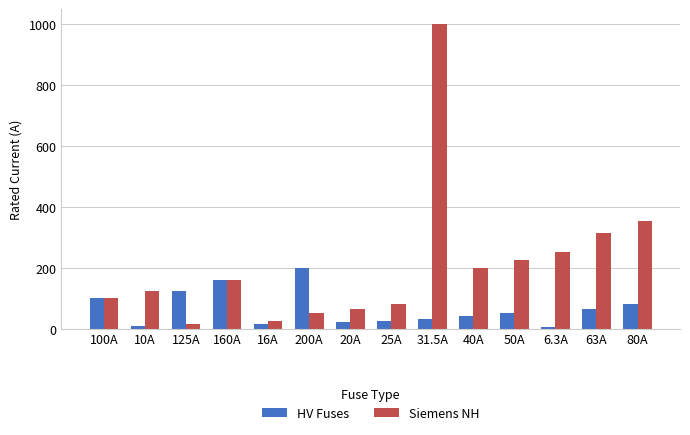

What is the highest value of the HV Fuses series?

200.0